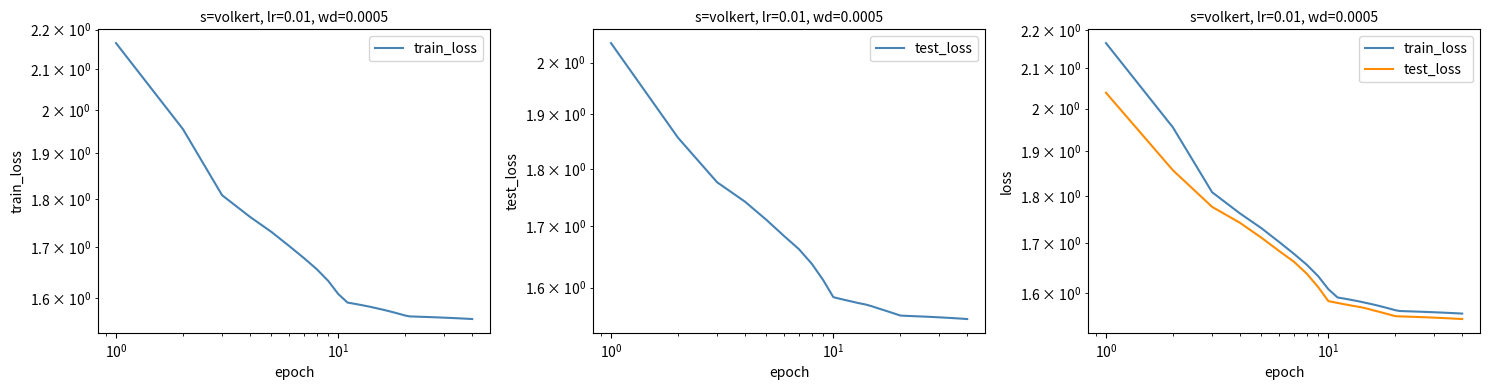

Reading right to left, transcribe all the data shown in this chart.

train_loss: 1.6	1.6	1.6	1.6	1.6	1.6	1.6	1.6	1.6	1.6	1.6	1.6	1.6	1.6	1.6	1.6	1.6	1.6	1.6	1.6	1.6	1.6	1.6	1.6	1.6	1.6	1.6	1.6	1.6	1.6	1.6	1.6	1.7	1.7	1.7	1.7	1.8	1.8	2.0	2.2
test_loss: 1.6	1.6	1.6	1.6	1.6	1.6	1.6	1.6	1.6	1.6	1.6	1.6	1.6	1.6	1.6	1.6	1.6	1.6	1.6	1.6	1.6	1.6	1.6	1.6	1.6	1.6	1.6	1.6	1.6	1.6	1.6	1.6	1.6	1.7	1.7	1.7	1.7	1.8	1.9	2.0